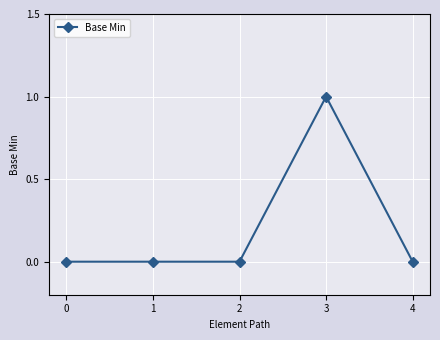

Is it true that the value at 1 is 0?

True